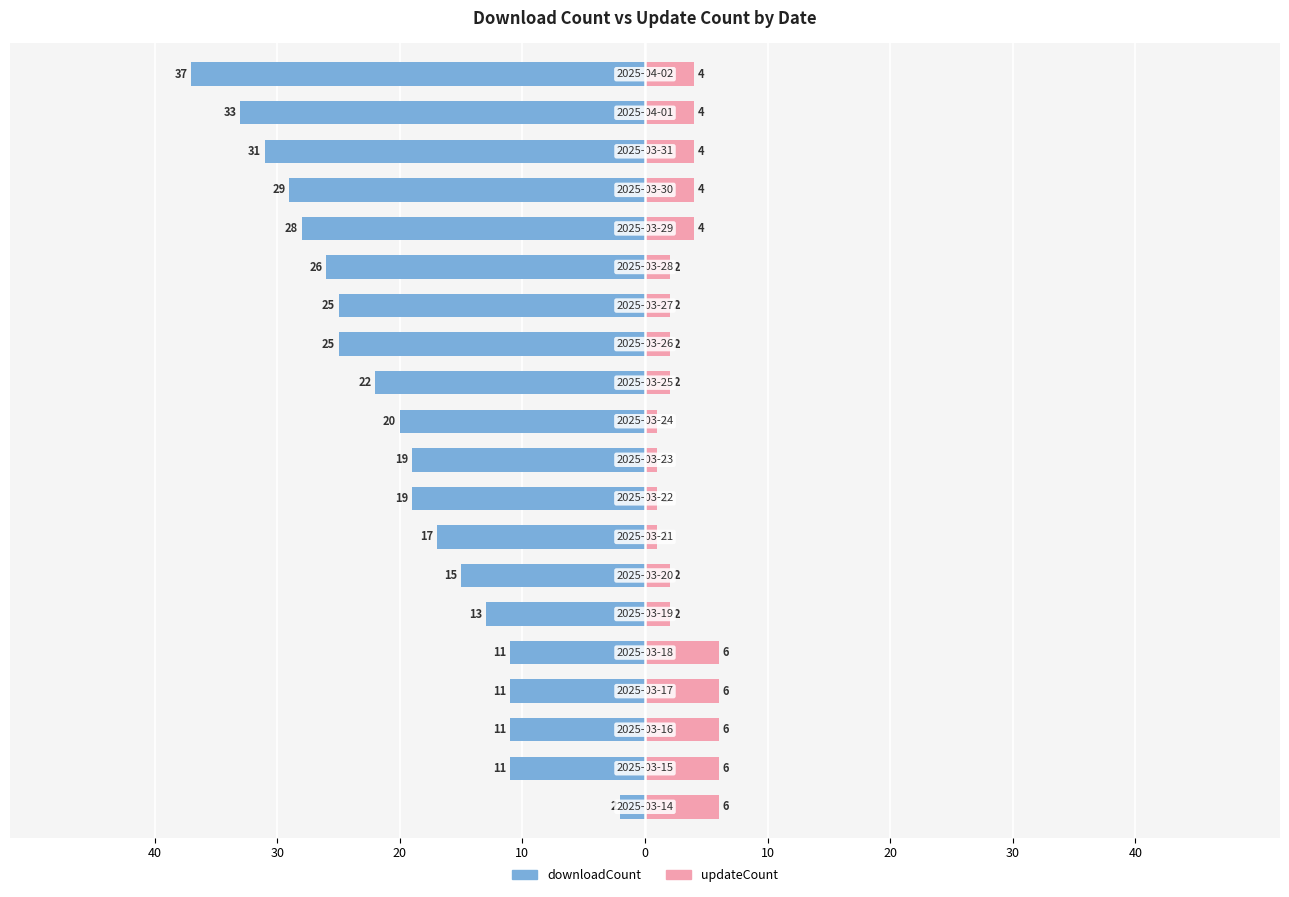

Which series has the widest spread of values?

downloadCount